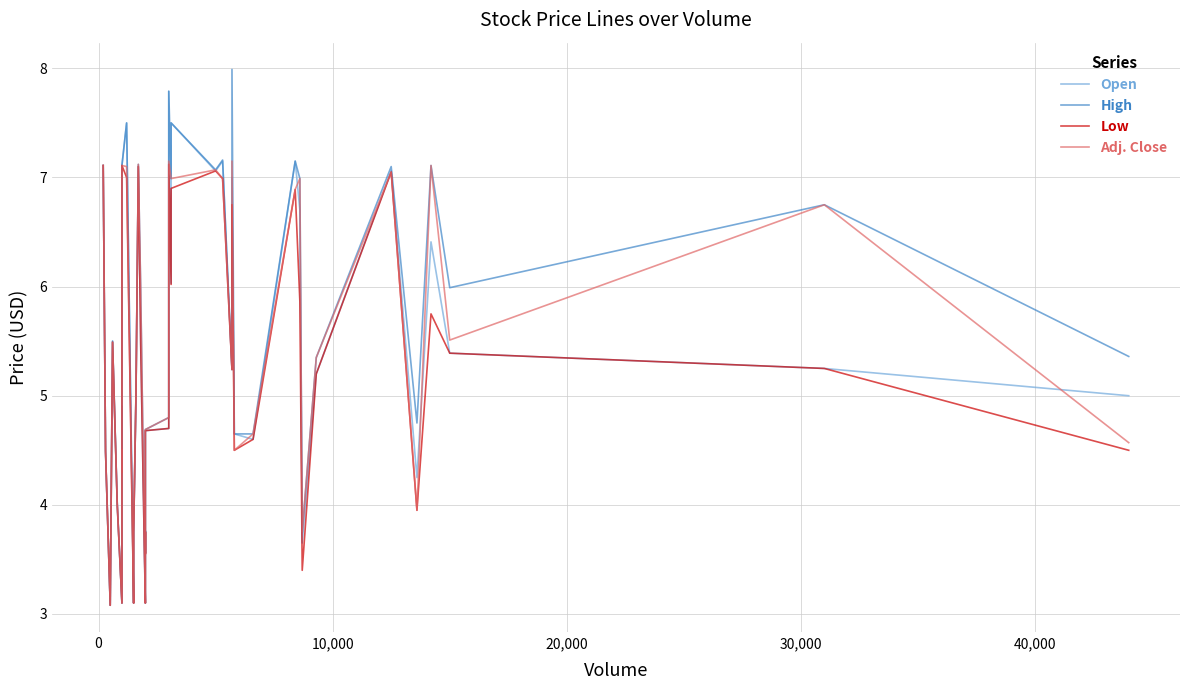

Which series has the widest spread of values?

High